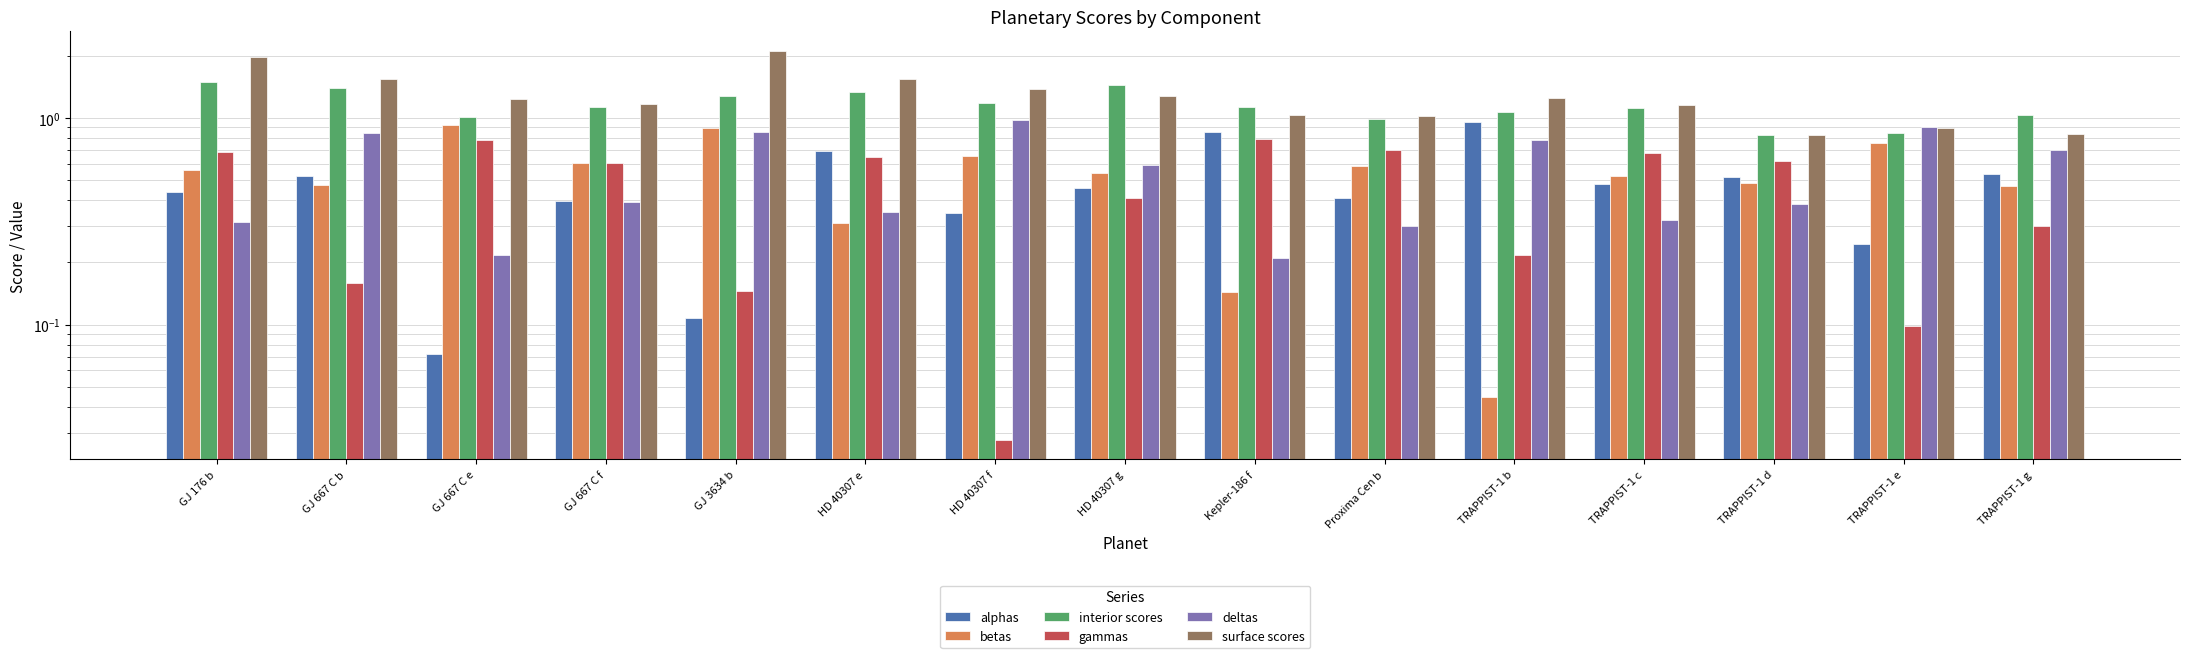

True or false: betas has a value of 0.4 at GJ 667 C e.

False